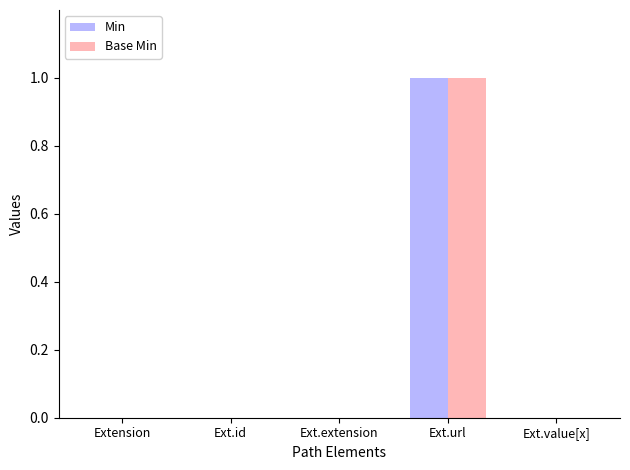

What is the sum of all Min values?

1